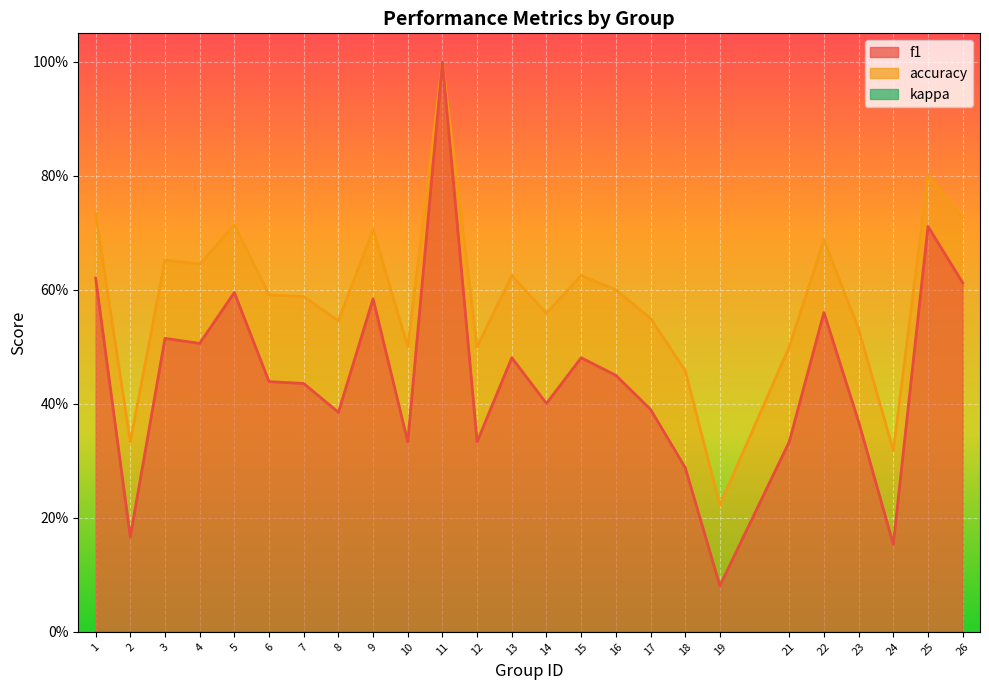

List the series in order of their peak value, lowest first.

f1, accuracy